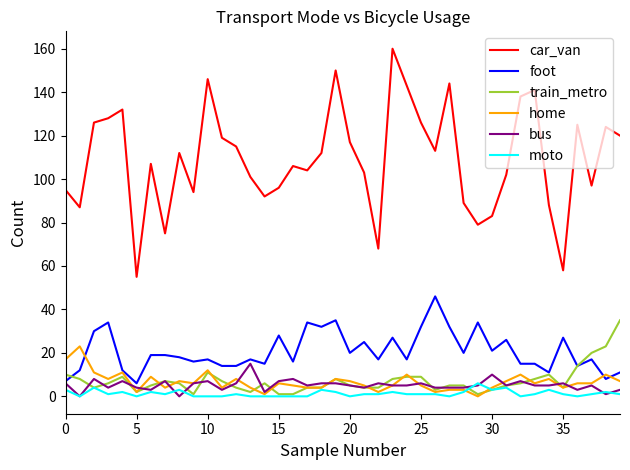

Rank the series by their maximum value, from lowest to highest.

moto, bus, home, train_metro, foot, car_van